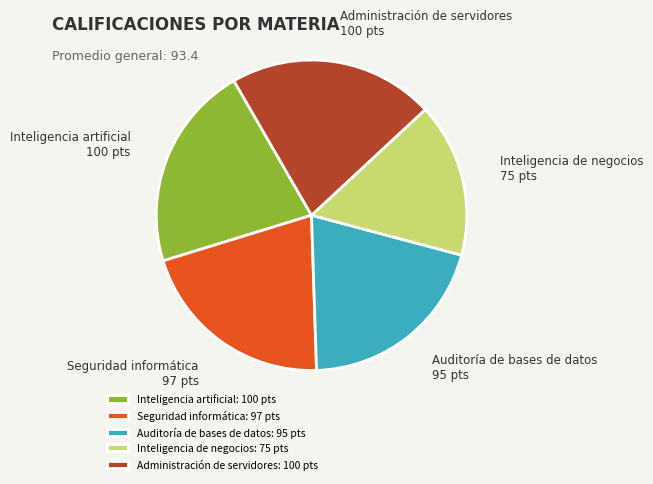

Combined, do Seguridad informática and Inteligencia artificial account for over 50%?

No